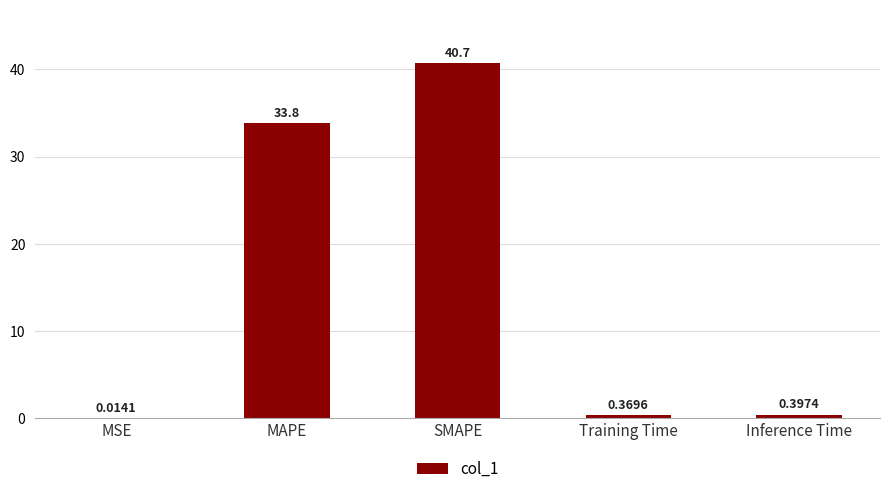

Between MAPE and MSE, which is larger?

MAPE